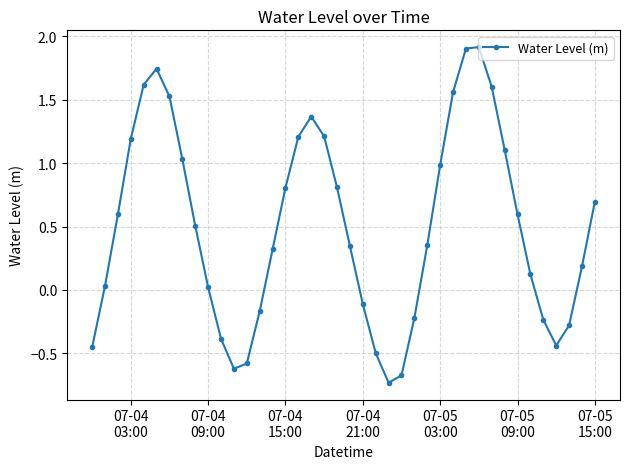

How many points are higher than both their immediate neighbors (excluding endpoints)?

3